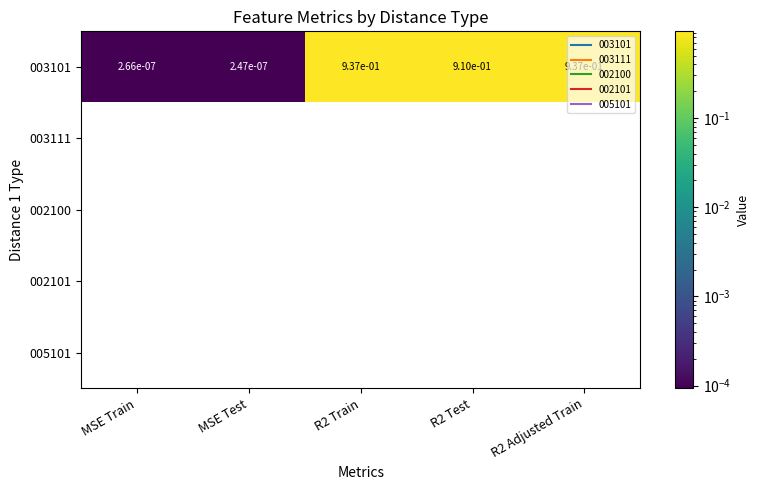

How many categories are shown in the chart?

5